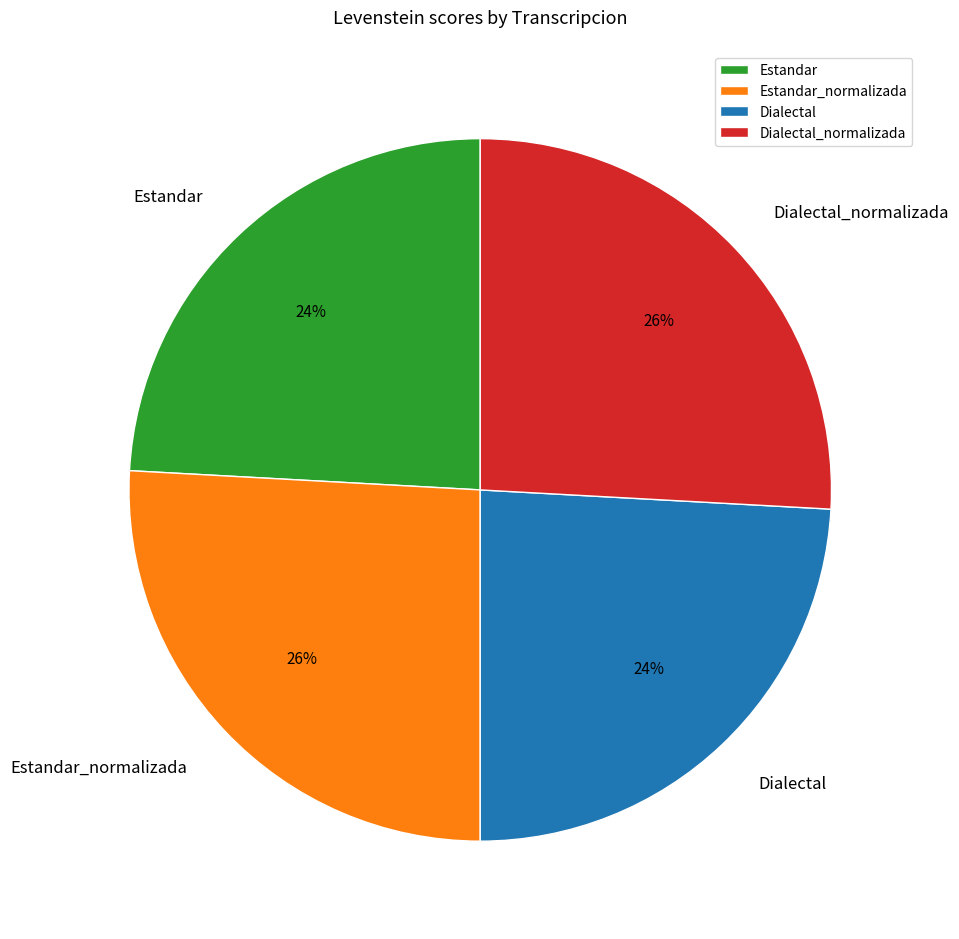

To the nearest percent, what is the combined percentage of Dialectal and Dialectal_normalizada?

50%